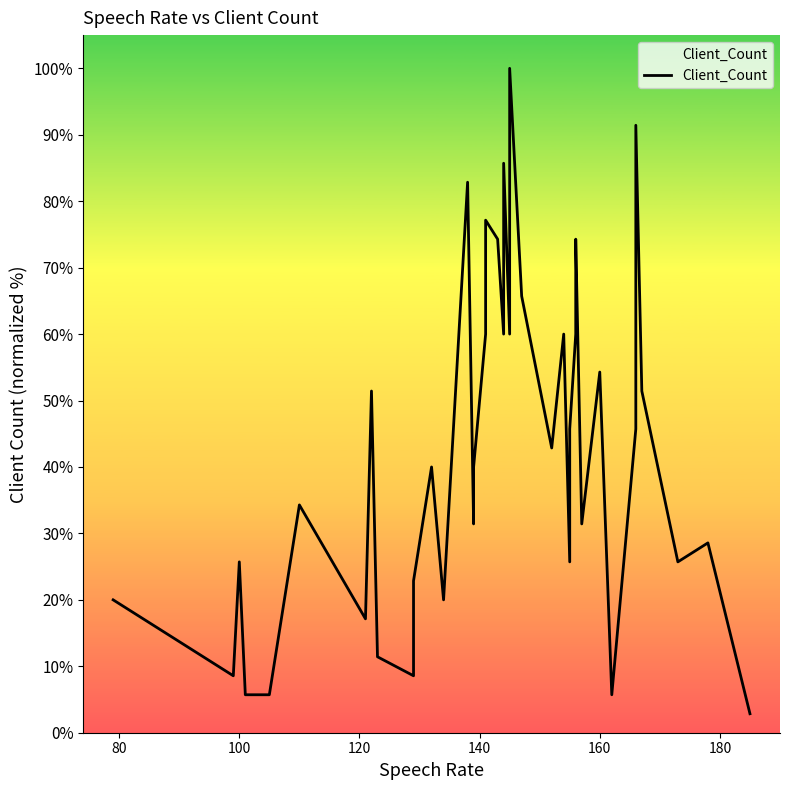

True or false: the data has more than 1 interior local peaks.

True